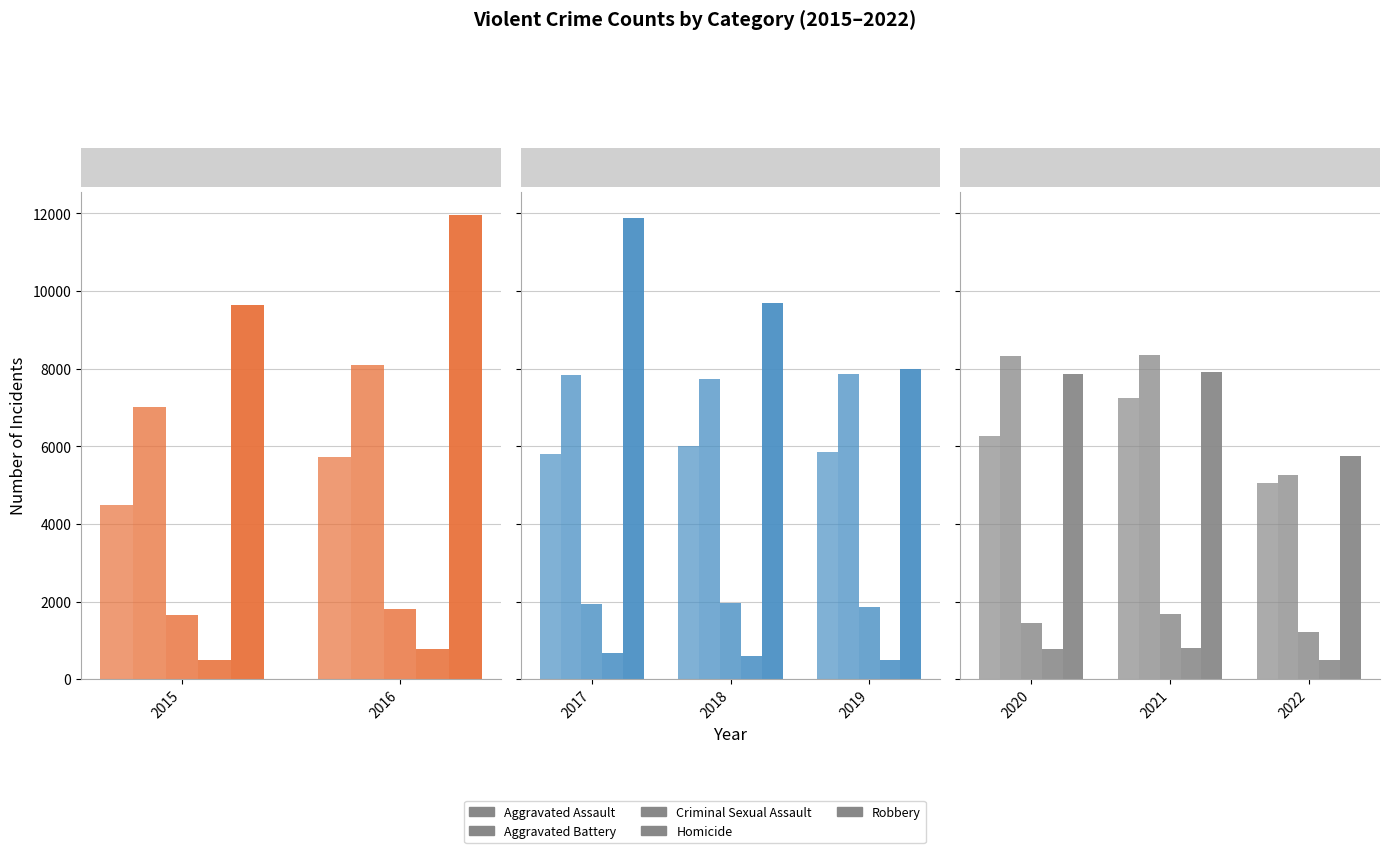

How many bars are there in each group?

5